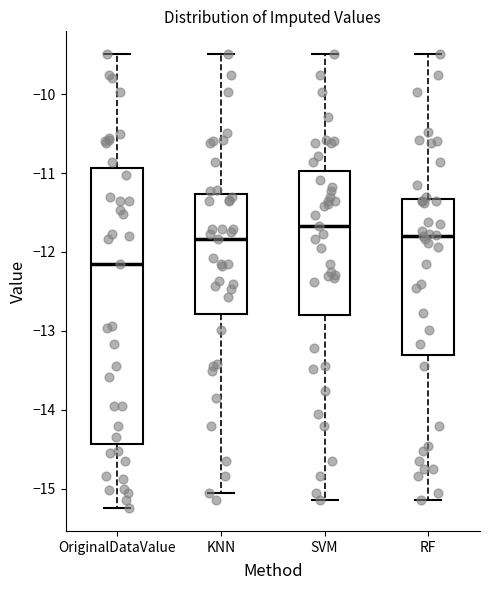

Reading left to right, transcribe this box plot: for each box, give where its median line is, the range the box spans, and where its two whiskers end, as read against the y-axis. The values are not printed on the chart, so give them approximately, as read against the axis.

OriginalDataValue: median -12.1, box -14.4 to -10.9, whiskers -15.2 to -9.5
KNN: median -11.8, box -12.8 to -11.3, whiskers -15.1 to -9.5
SVM: median -11.7, box -12.8 to -11.0, whiskers -15.1 to -9.5
RF: median -11.8, box -13.3 to -11.3, whiskers -15.1 to -9.5